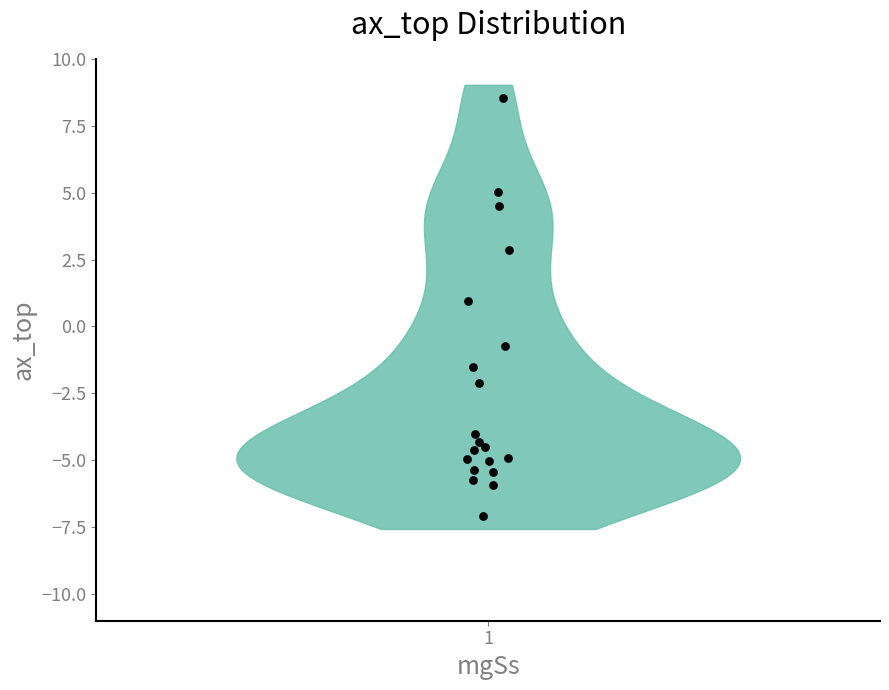

What Y value in the scatter plot is closest to 0?

-0.7